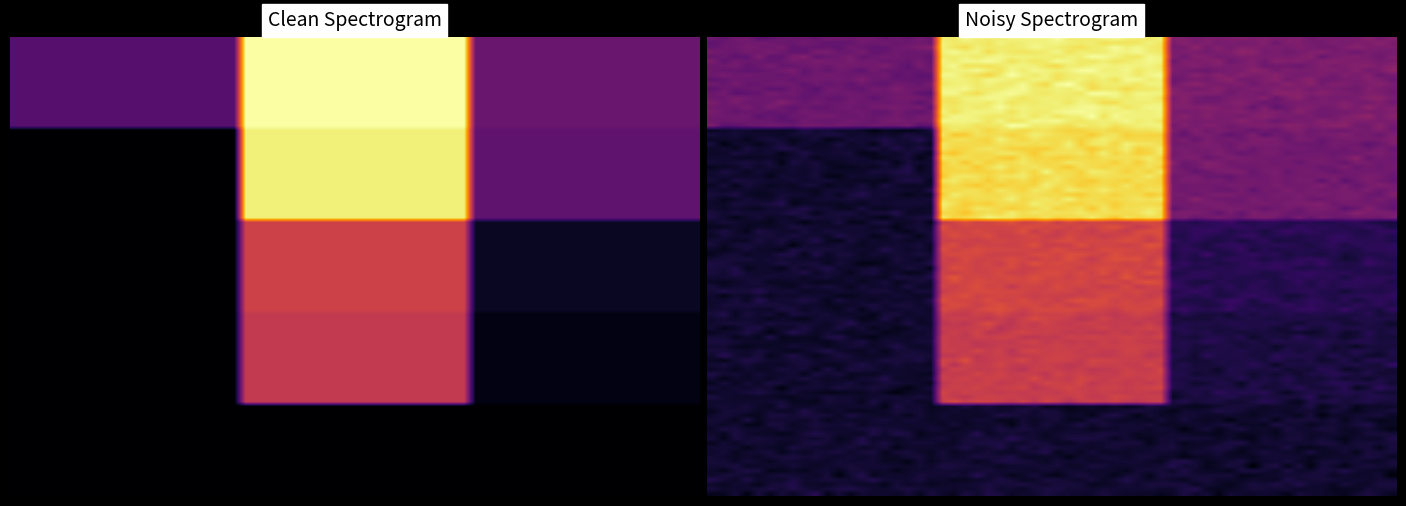

Which series changed the most between 1 and 2?

1